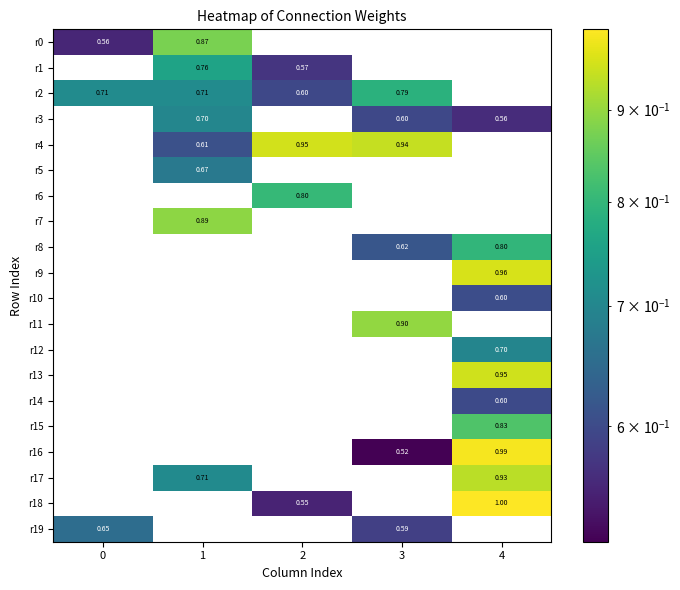

Which label corresponds to the largest value in the chart?

4